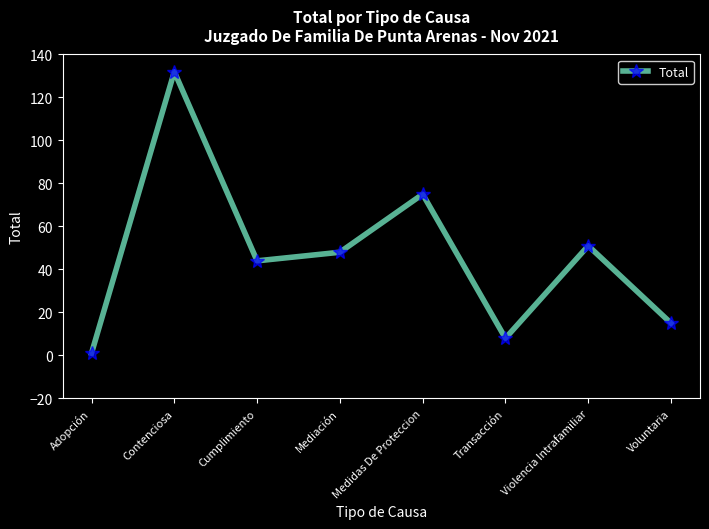

How many points are higher than both their immediate neighbors (excluding endpoints)?

3